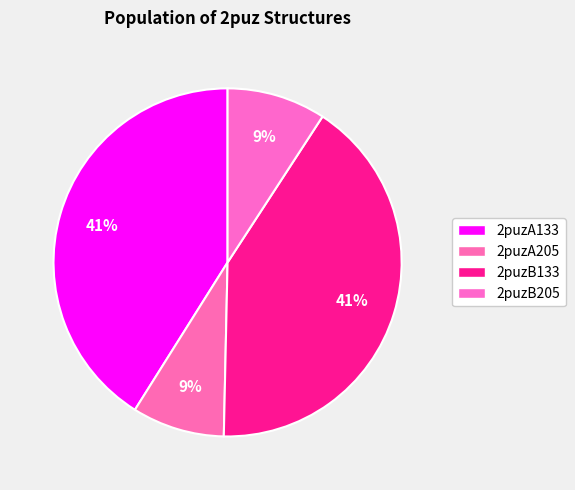

Is it true that 2puzB205 is 9% of the pie?

True